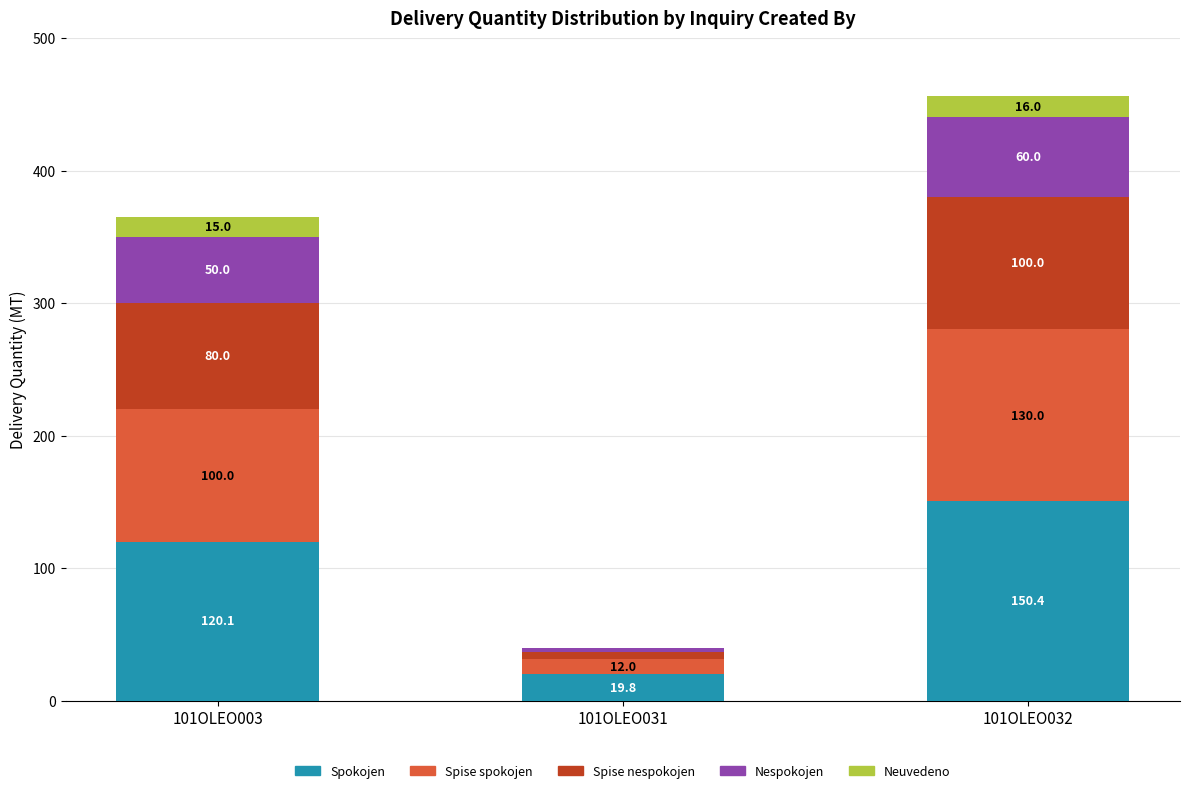

At which label does Spokojen reach its peak?

101OLEO032